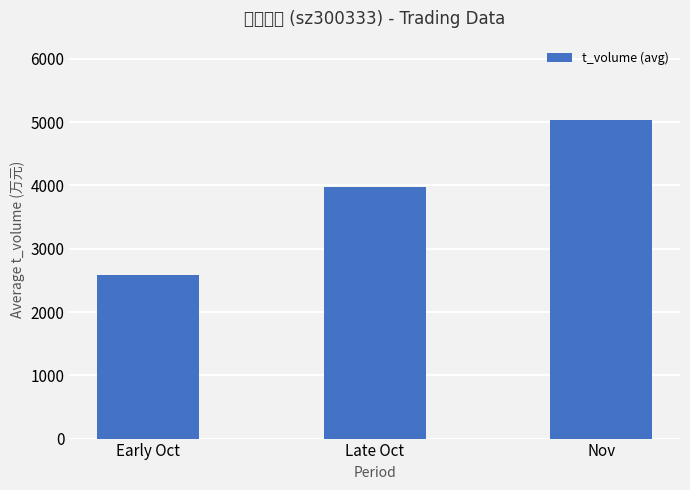

The value at Nov is 5030. True or false?

True